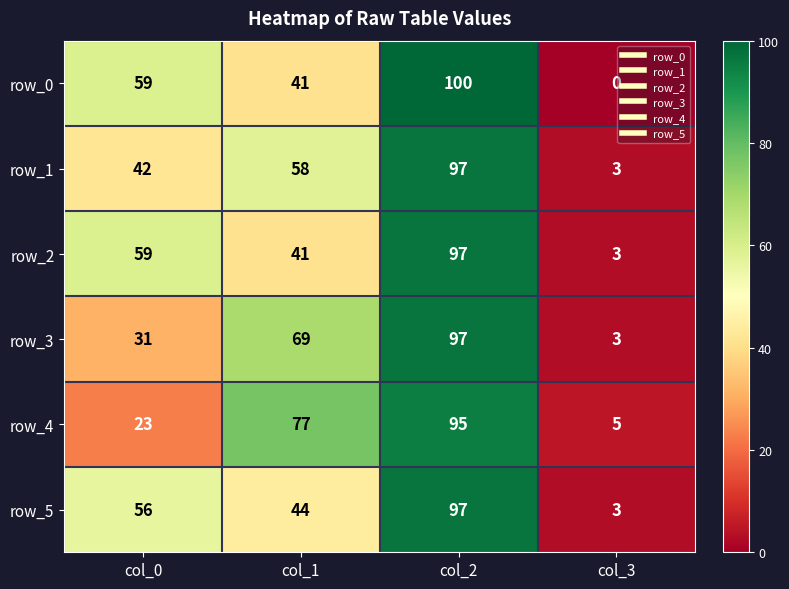

What is the total value across all series at col_2?

583